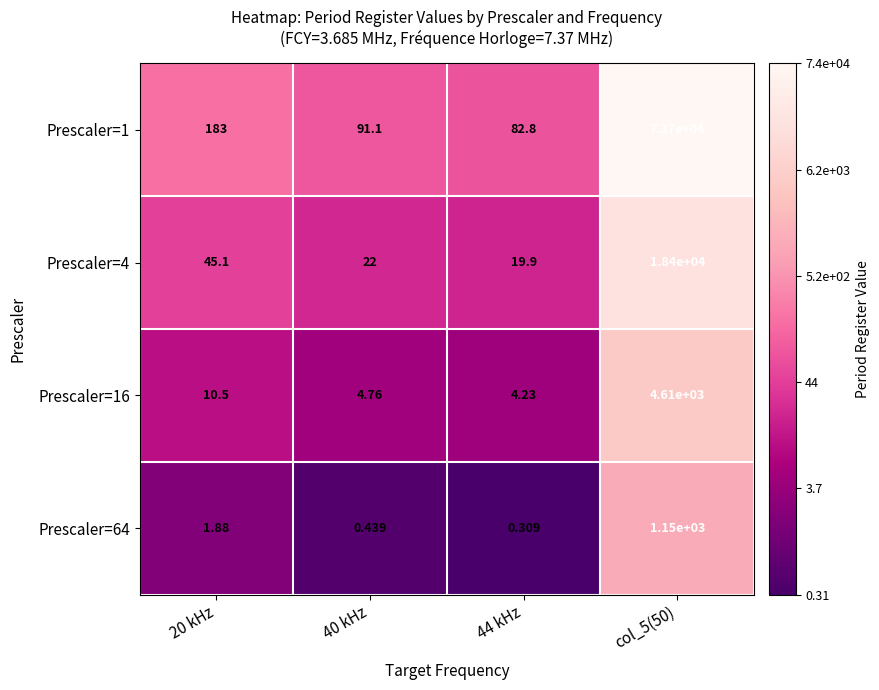

List the series in order of their peak value, lowest first.

Prescaler=64, Prescaler=16, Prescaler=4, Prescaler=1